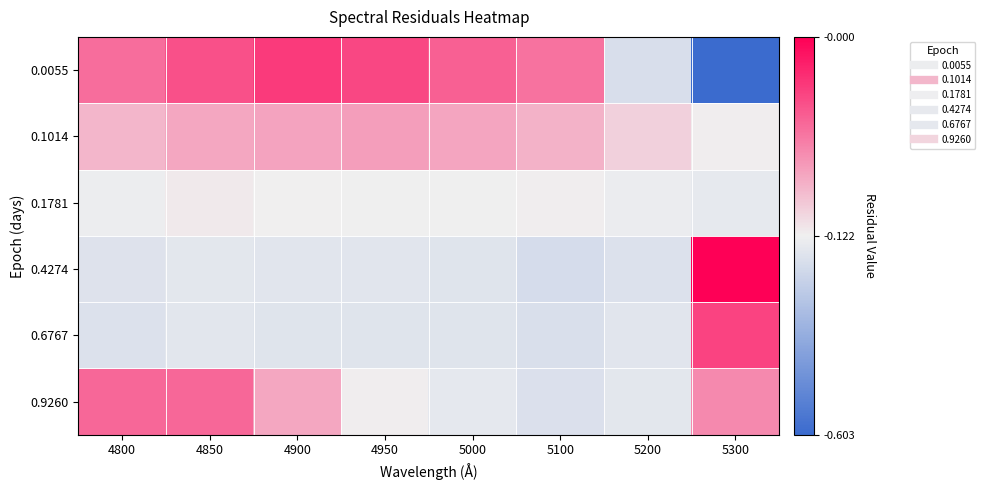

What is the difference between the highest and lowest values at 5100?

0.1